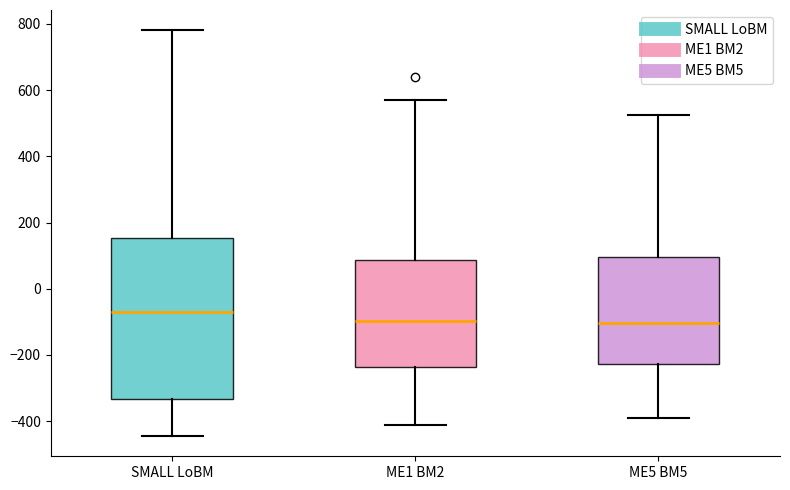

Which box has the highest median line?

SMALL LoBM